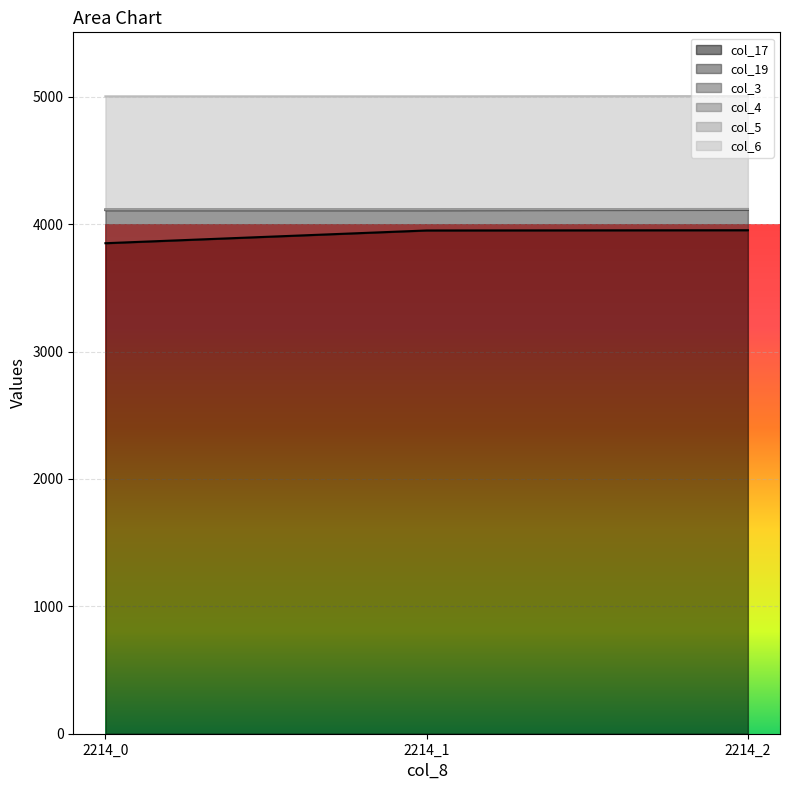

The col_19 series shows 251 at 2214_1. True or false?

False